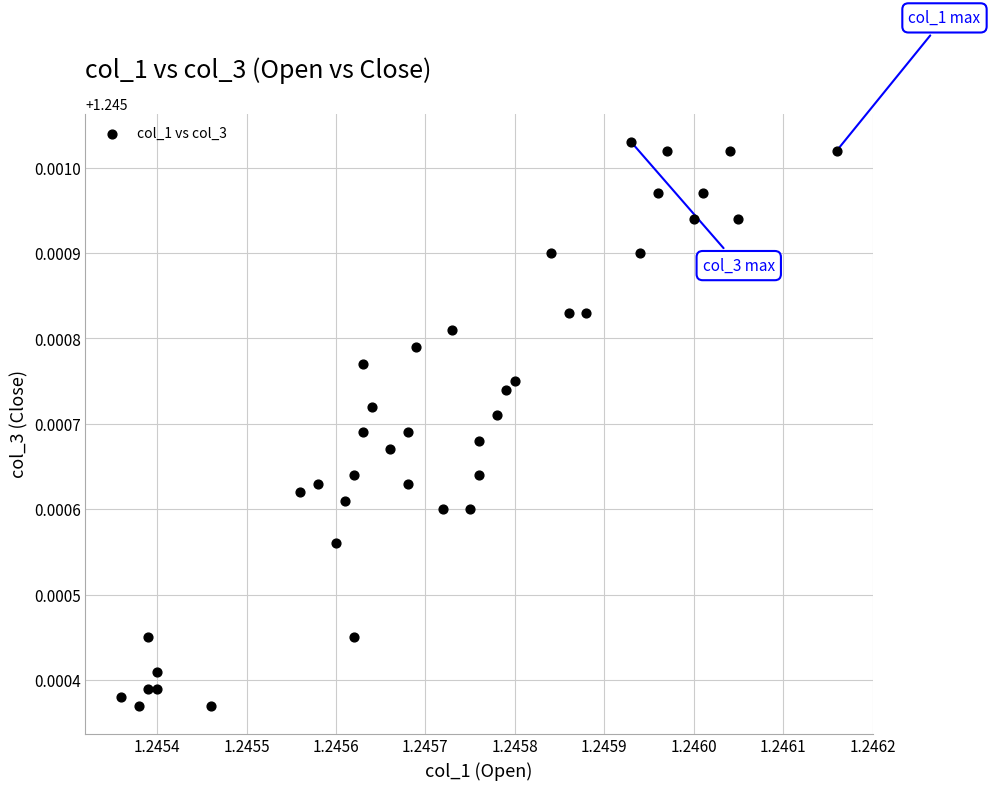

How many data points are displayed?

40